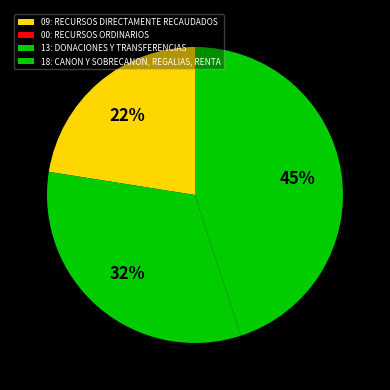

To the nearest percent, what percentage of the pie is 18: CANON Y SOBRECANON, REGALIAS, RENTA?

45%